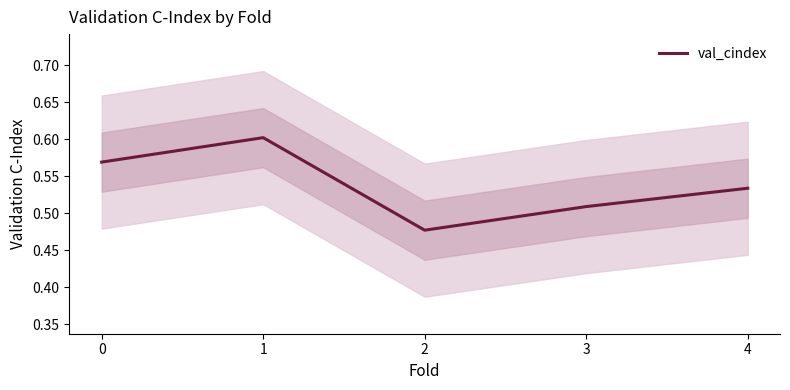

Where is the first local maximum?

1